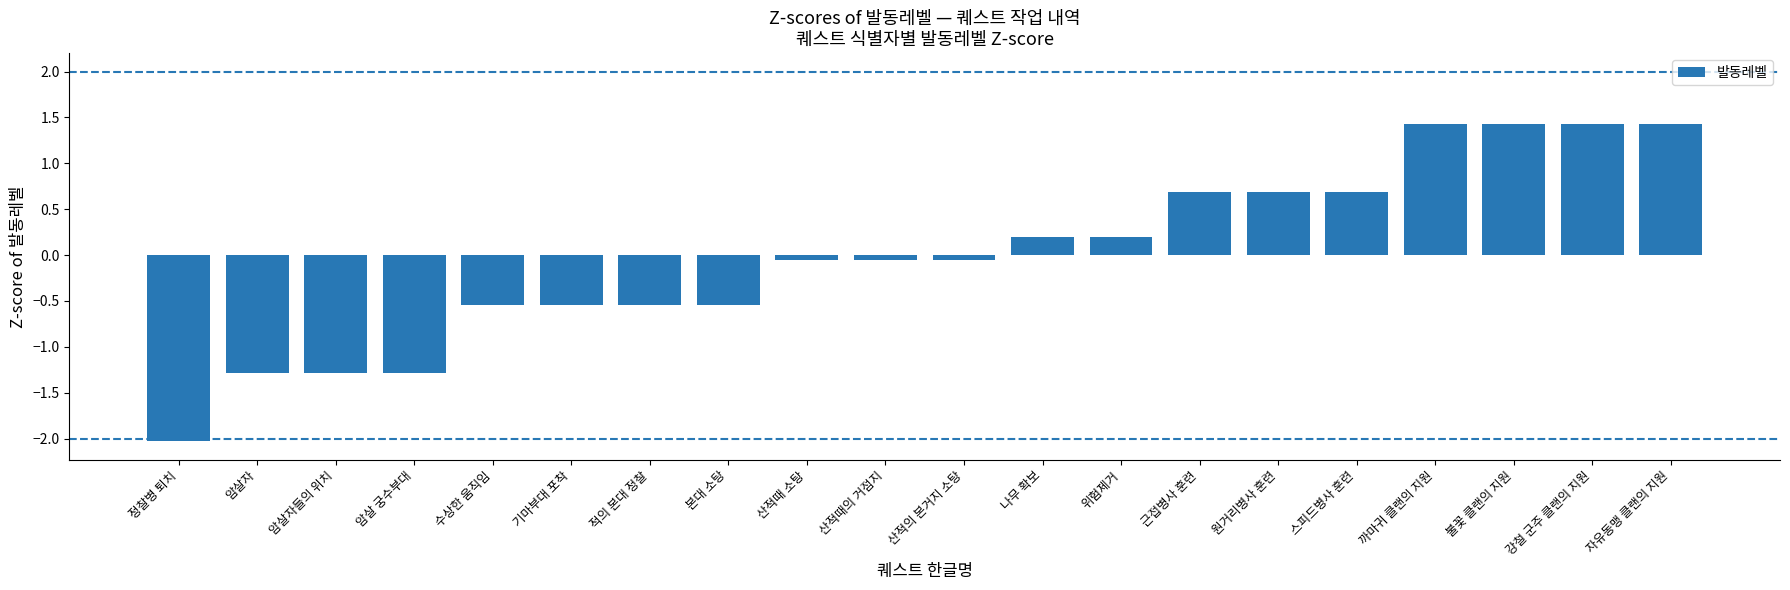

How many data points does each series have?

20